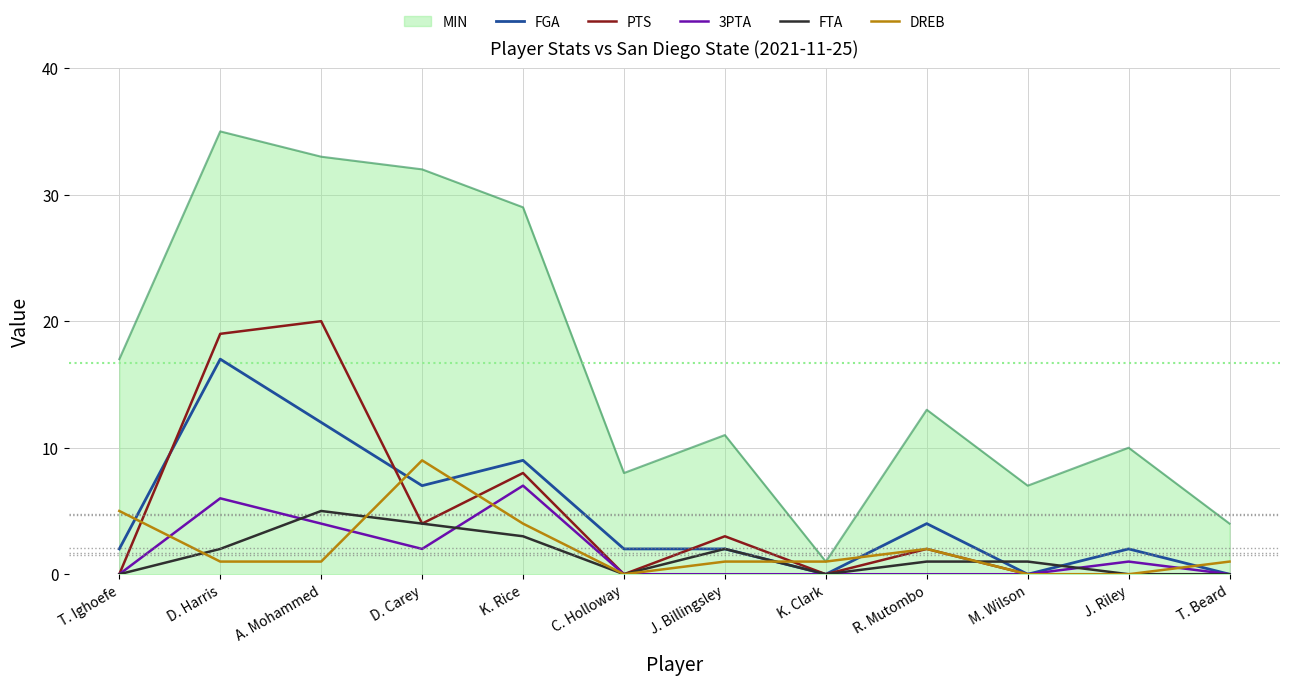

Which series has the widest spread of values?

MIN